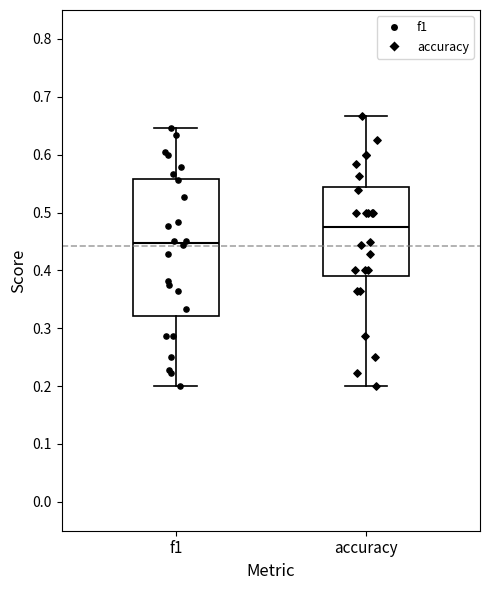

Which box's median line is the lowest?

f1